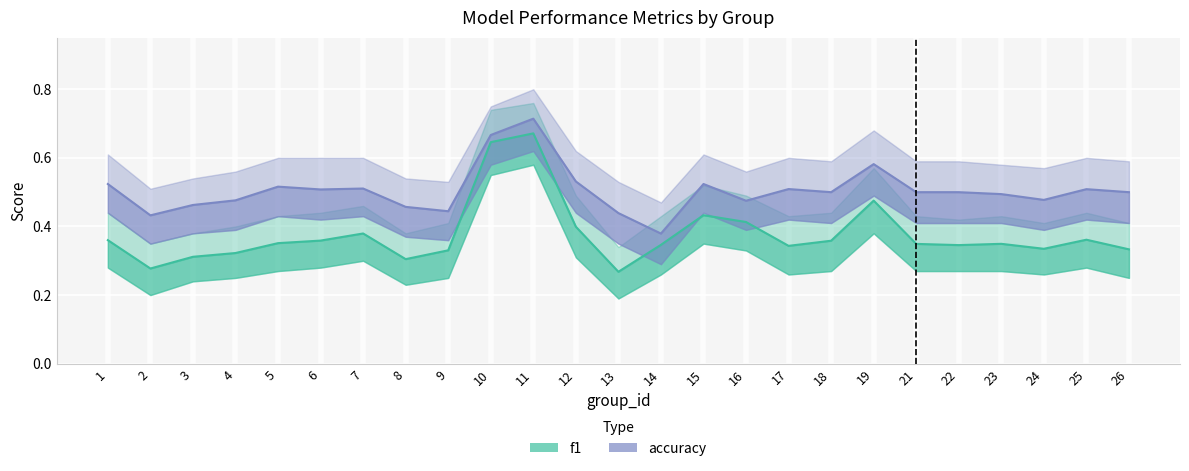

True or false: f1 has a value of 0.4 at 18.

True